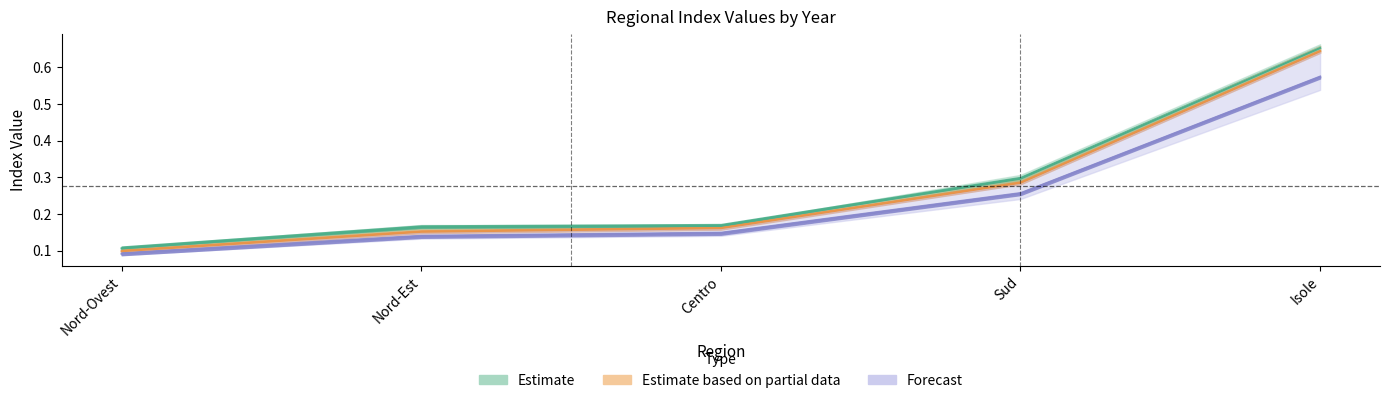

True or false: Index2019 and Index2017 intersect in this chart.

False